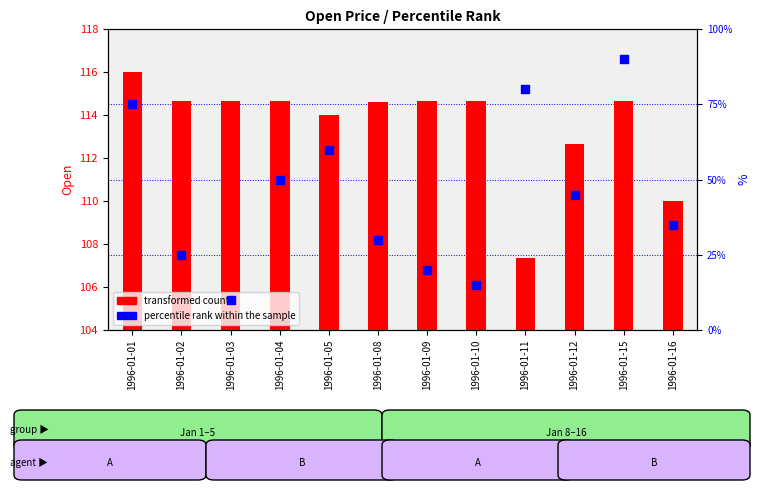

Which series has the widest spread of Y values?

percentile rank within the sample